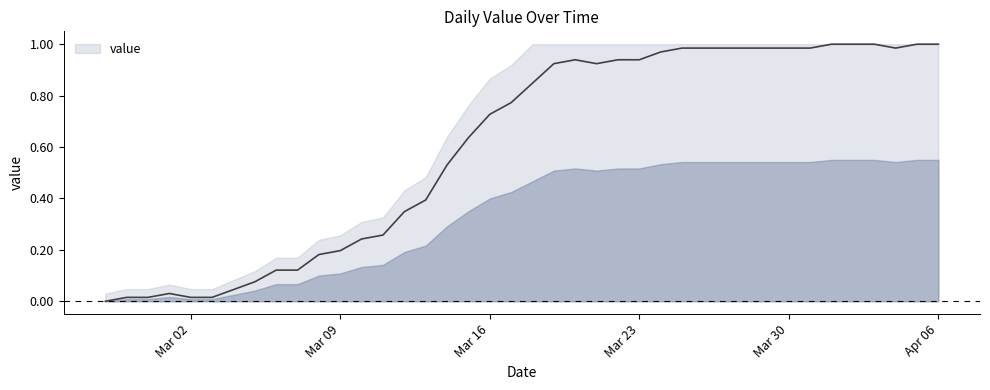

Which label corresponds to the smallest value in the chart?

2020-02-27